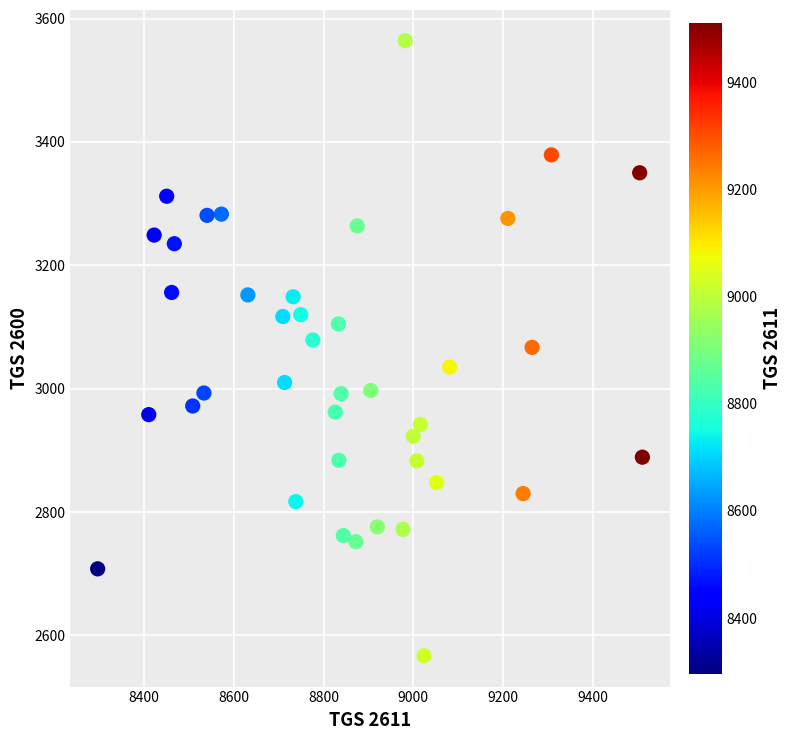

What is the range of Y values (max minus min)?

997